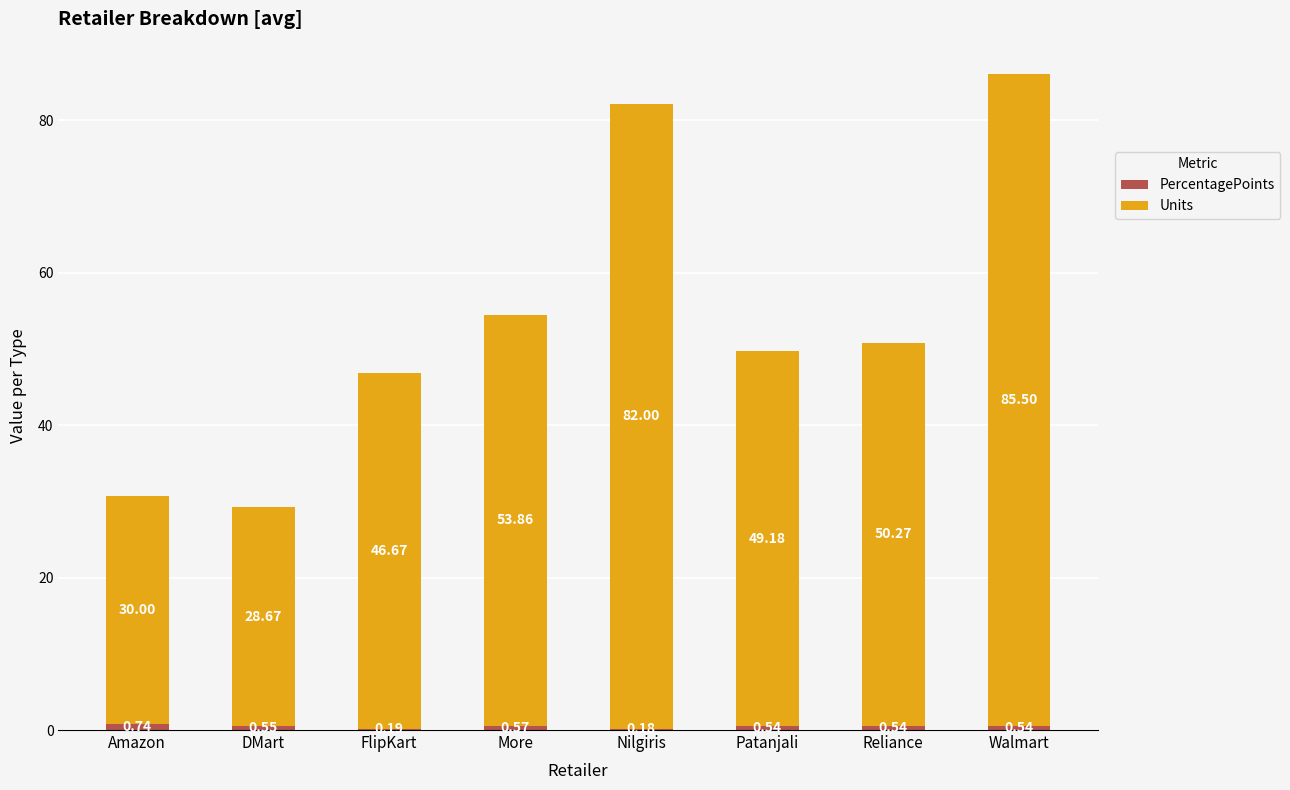

At which category is the sum across all series the highest?

Walmart